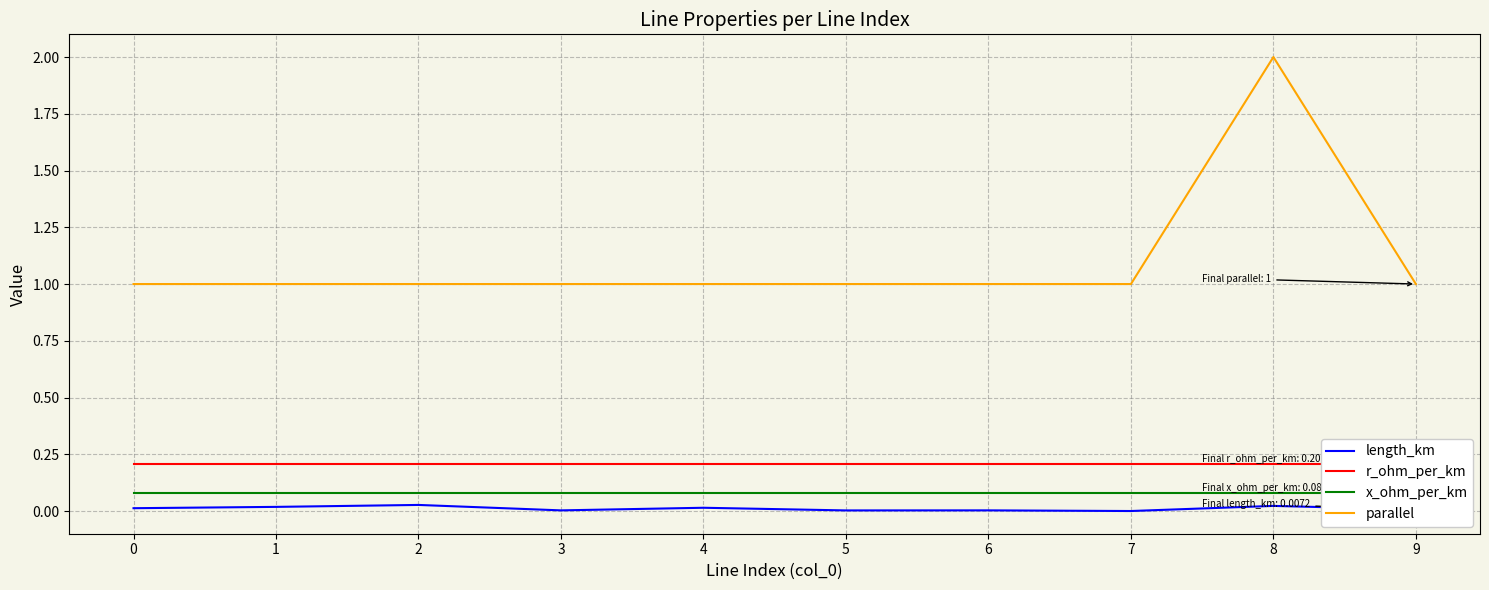

What is the greatest value displayed?

2.0